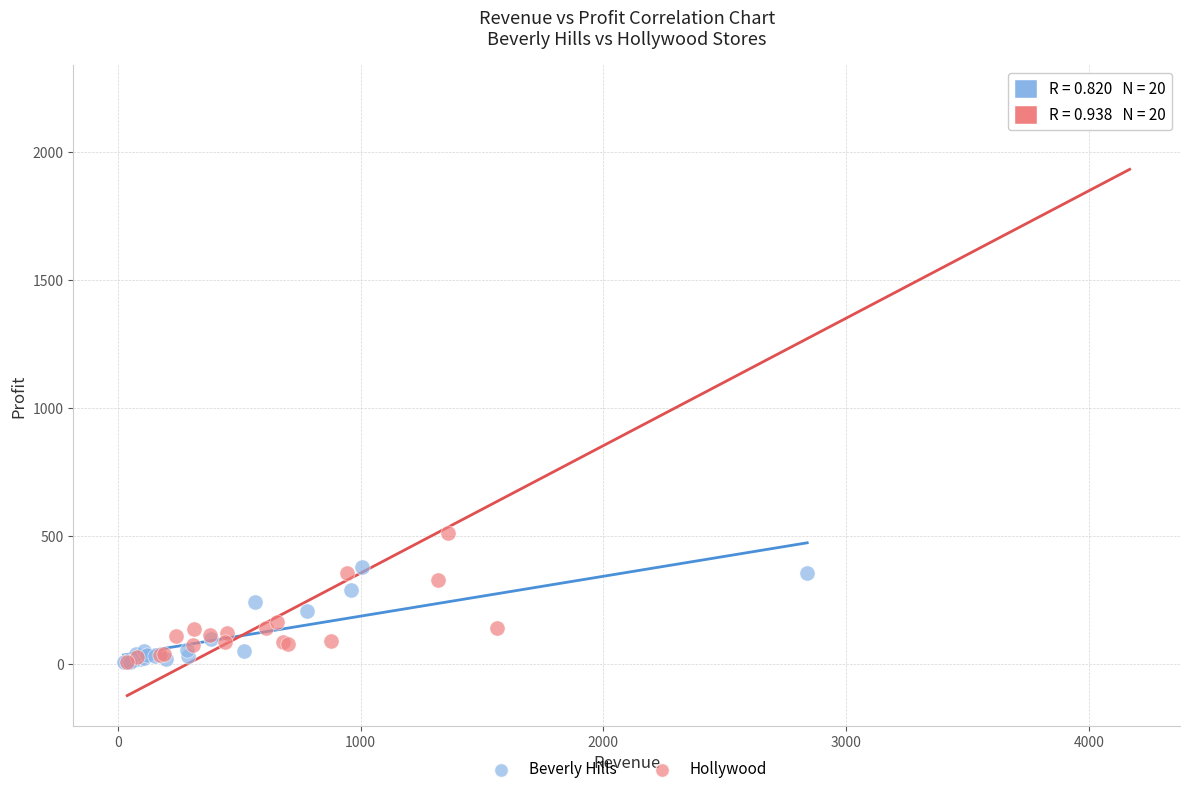

Which series contains the highest Y value?

Hollywood